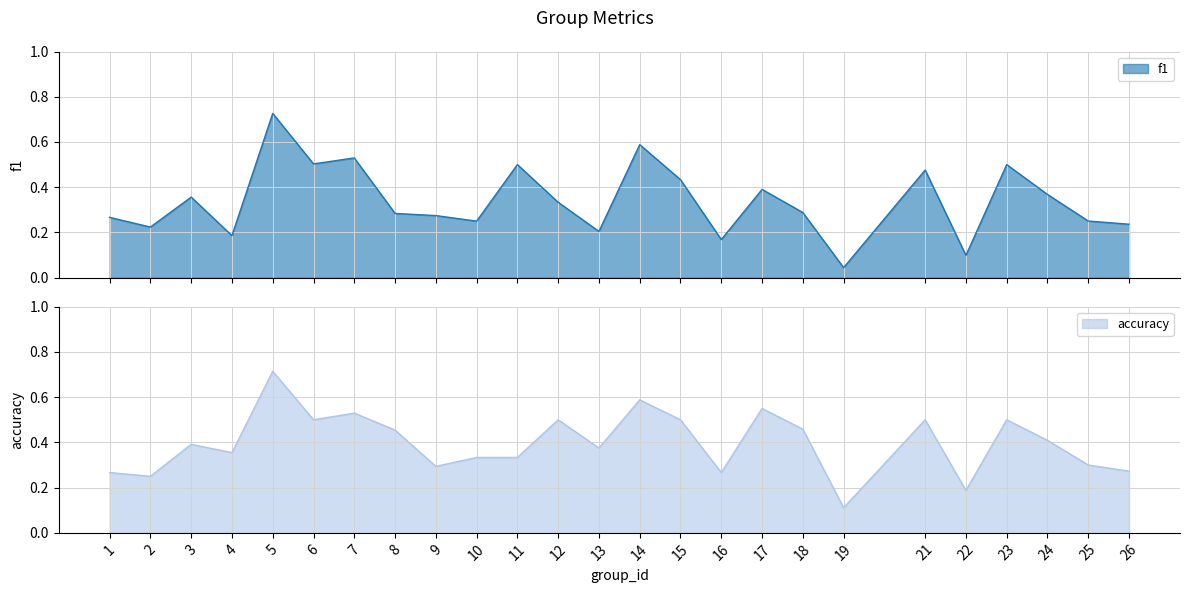

Between 16 and 24, which series saw the biggest shift?

f1